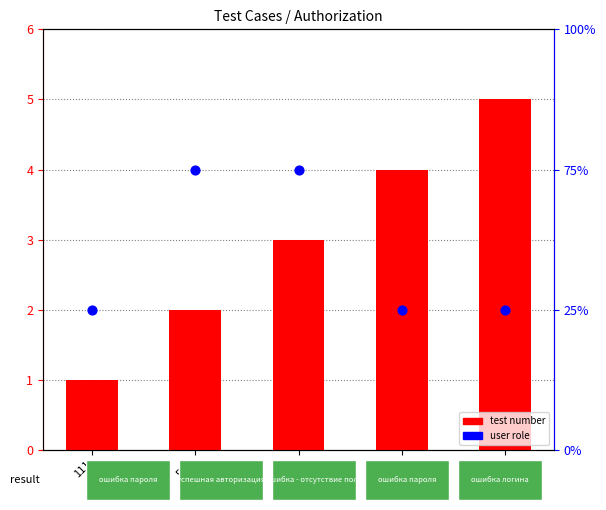

Which series has the largest Y range (max minus min)?

test number